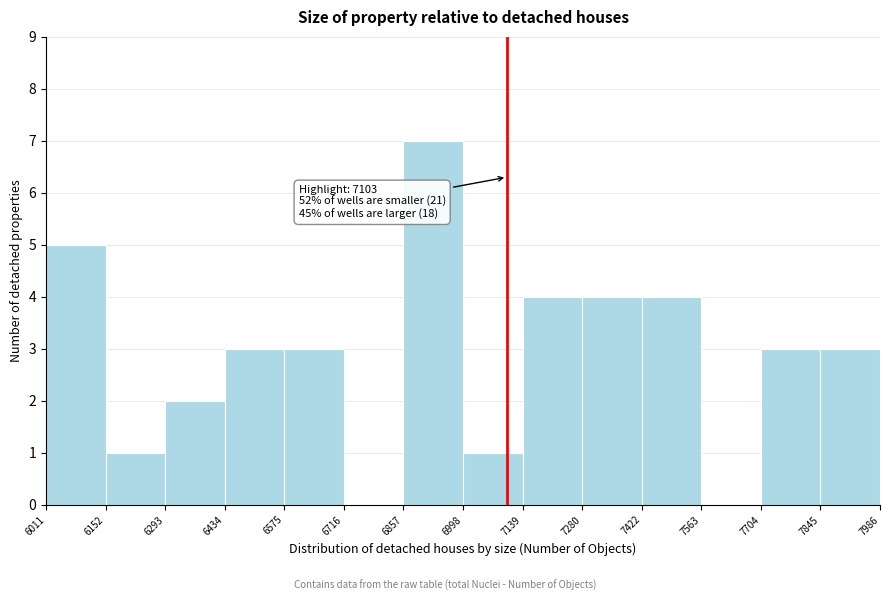

Over which range of the x-axis is the bar tallest?

6857 to 6998